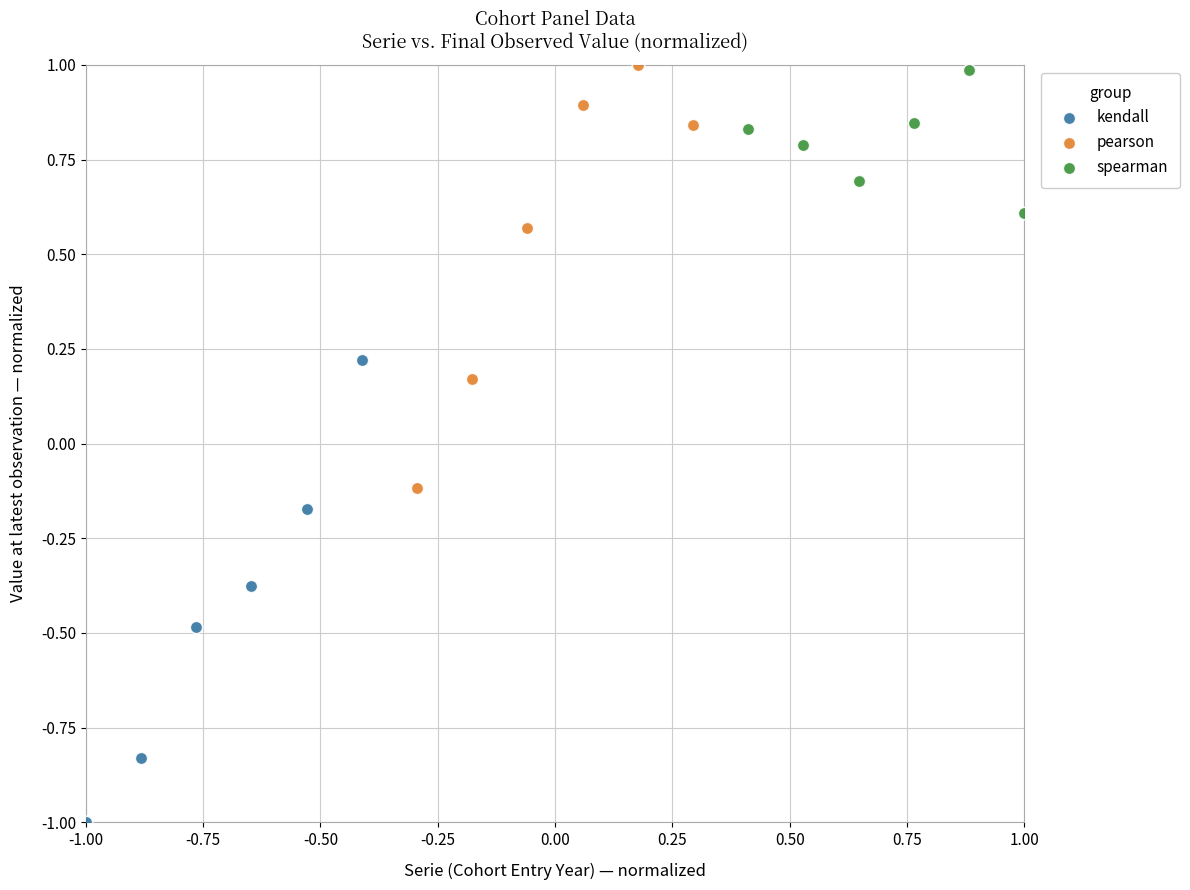

What are all the series names shown in the legend?

kendall, pearson, spearman